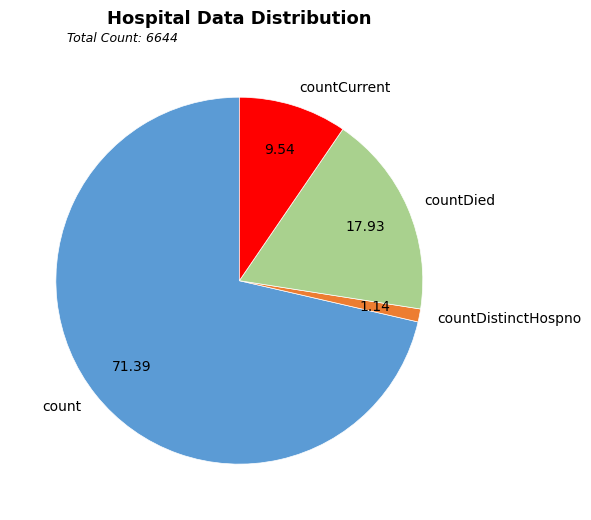

Which slice is the largest?

count